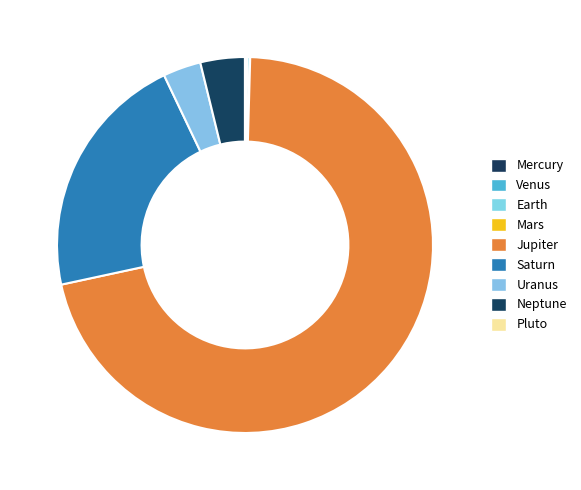

What is the ratio of the value at Mercury to the value at Venus?

0.1